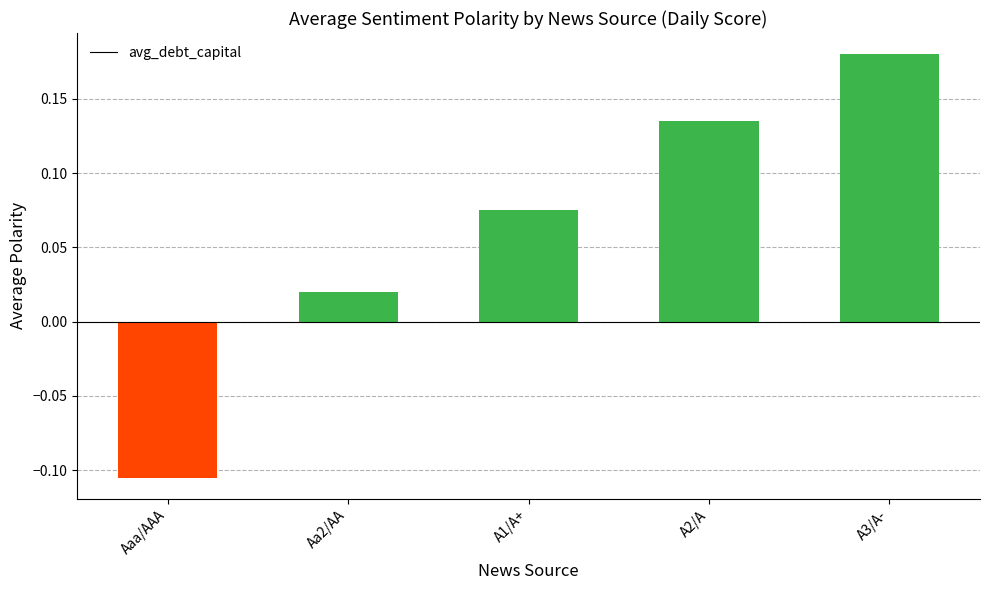

Which label corresponds to the largest value in the chart?

A3/A-